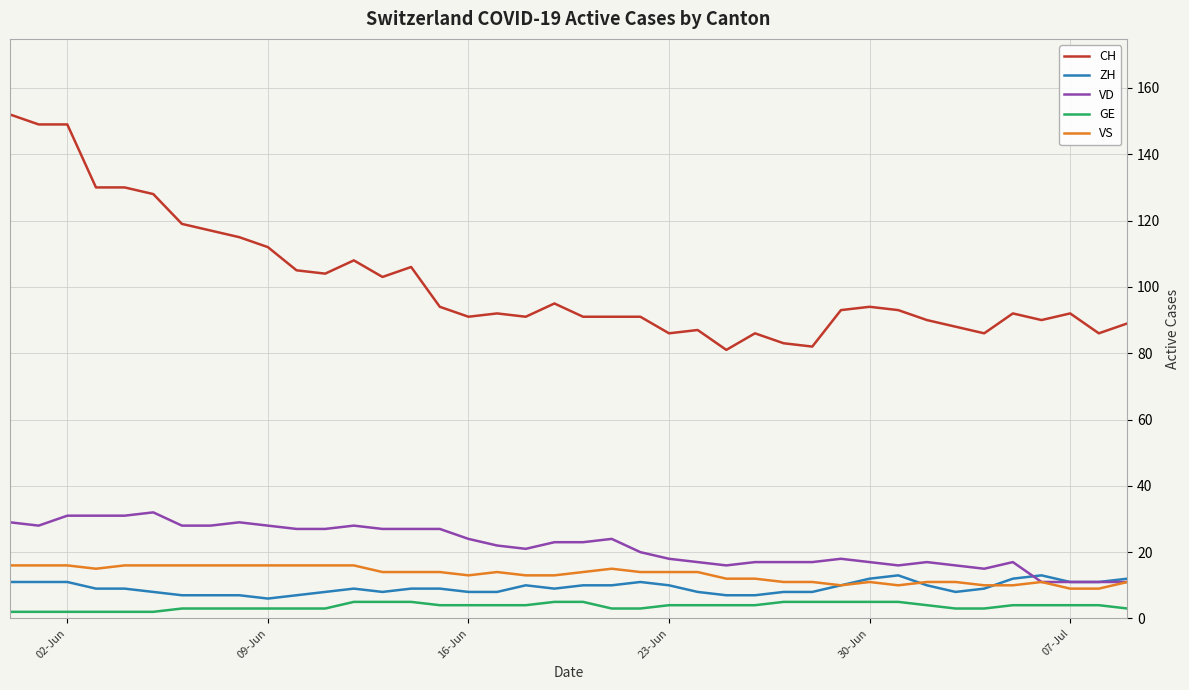

Which series has the largest total across all categories?

CH